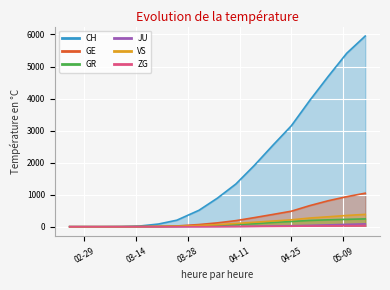

At which label does GE first exceed 120?

2020-04-10